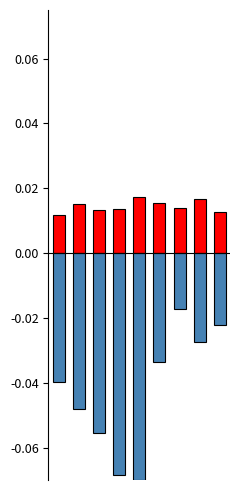

Between 5 and 6, which is larger?

5